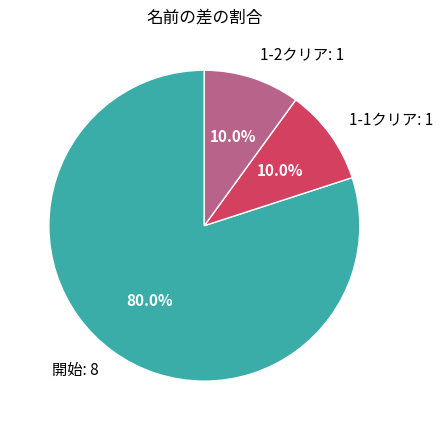

To the nearest percent, what percentage of the pie is 開始?

80%